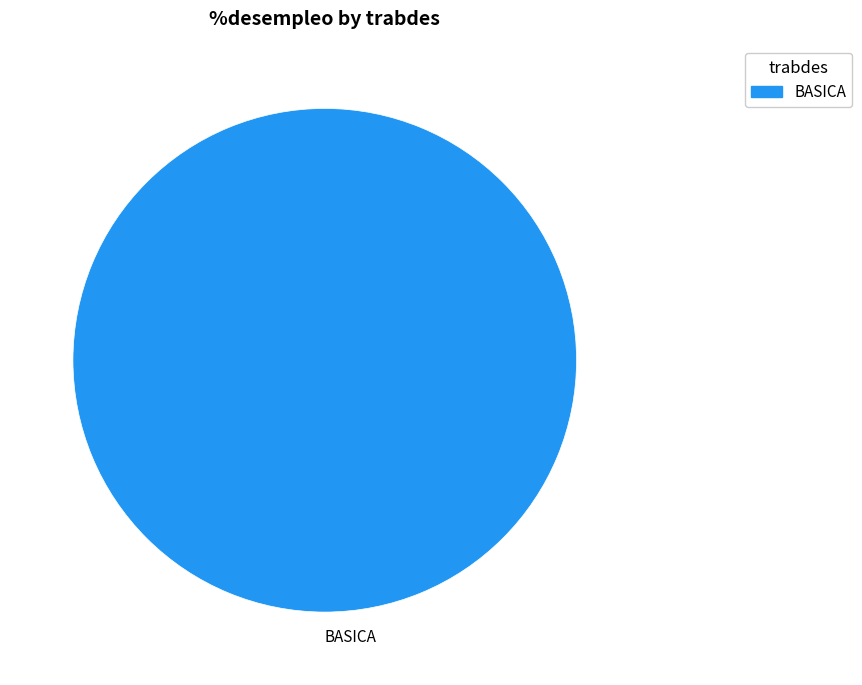

Is it true that BASICA is 100% of the pie?

True